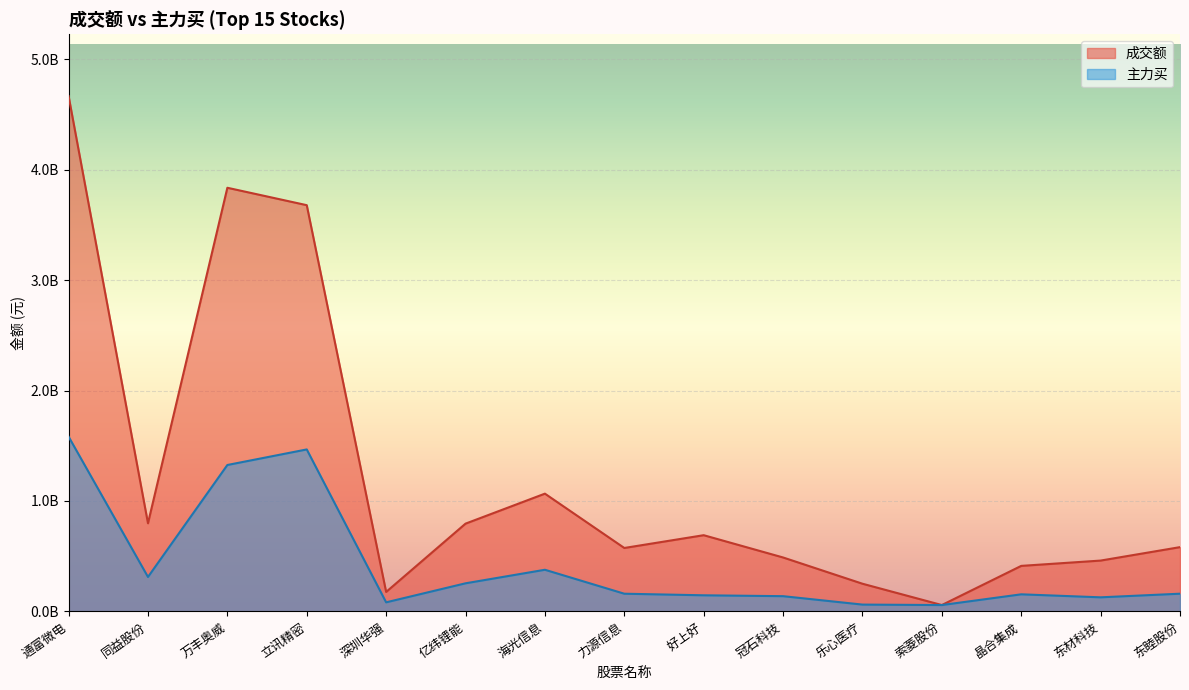

True or false: 成交额 has more than 2 interior local peaks.

True